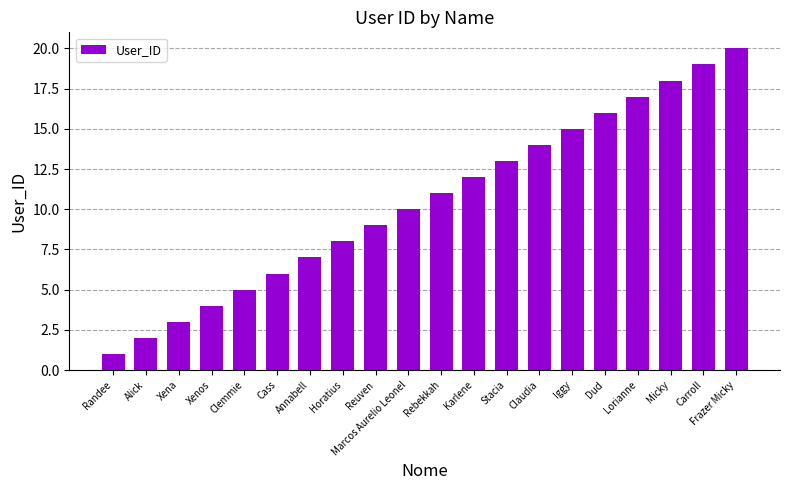

List the labels in order of value, smallest first.

Randee, Alick, Xena, Xenos, Clemmie, Cass, Annabell, Horatius, Reuven, Marcos Aurelio Leonel, Rebekkah, Karlene, Stacia, Claudia, Iggy, Dud, Lorianne, Micky, Carroll, Frazer Micky